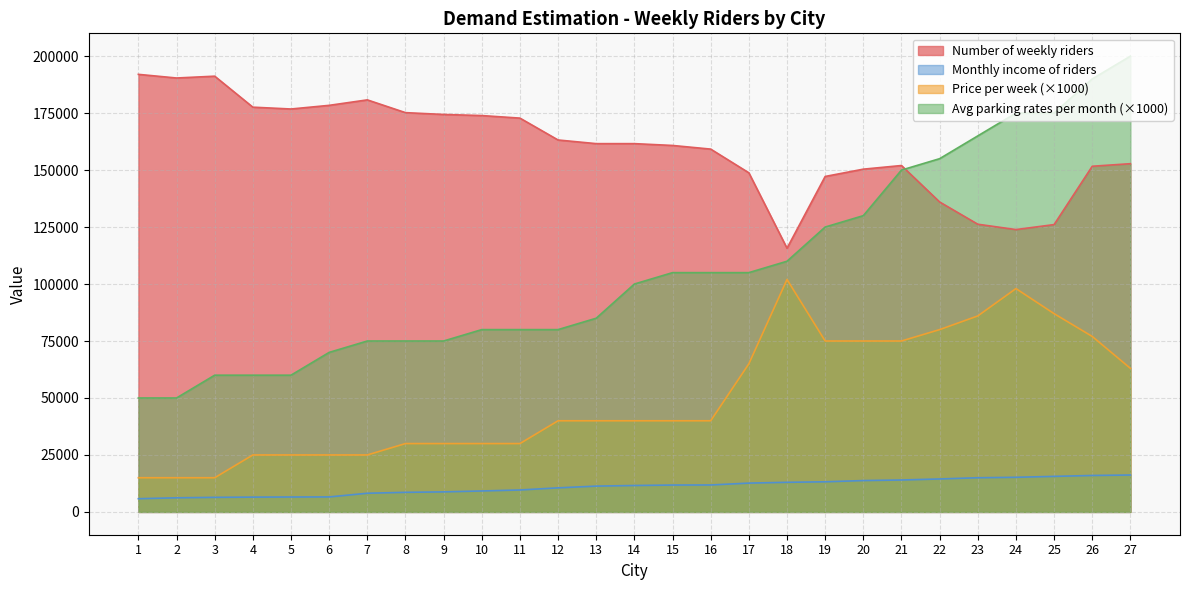

What is the minimum value shown in the chart?

5800